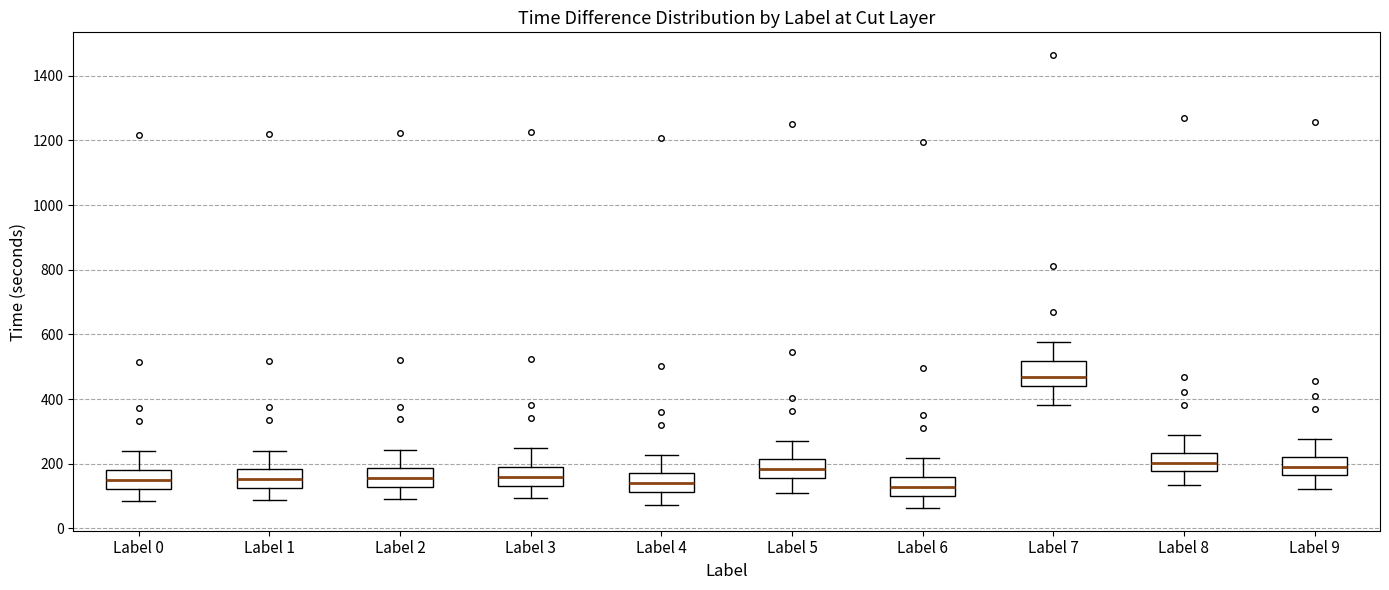

Reading left to right, read every box against the y-axis: the position of its median line, the range the box covers, and the ends of its whiskers. The values are not printed on the chart, so give them approximately, as read against the axis.

Label 0: median 160, box 120 to 180, whiskers 80 to 240
Label 1: median 160, box 120 to 180, whiskers 80 to 240
Label 2: median 160, box 120 to 180, whiskers 100 to 240
Label 3: median 160, box 140 to 200, whiskers 100 to 240
Label 4: median 140, box 120 to 180, whiskers 80 to 220
Label 5: median 180, box 160 to 220, whiskers 100 to 280
Label 6: median 120, box 100 to 160, whiskers 60 to 220
Label 7: median 460, box 440 to 520, whiskers 380 to 580
Label 8: median 200, box 180 to 240, whiskers 140 to 280
Label 9: median 200, box 160 to 220, whiskers 120 to 280